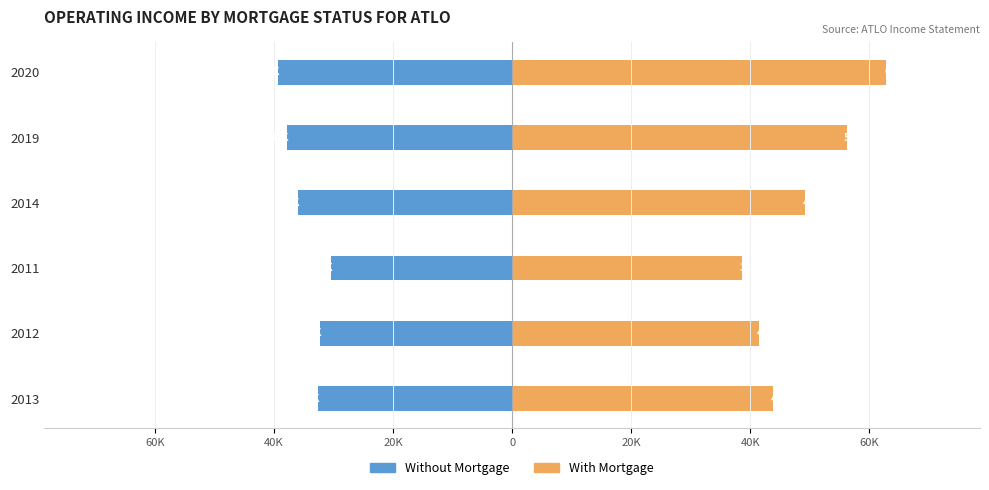

What is the value of the With Mortgage bar at the 3rd from the left?

38700